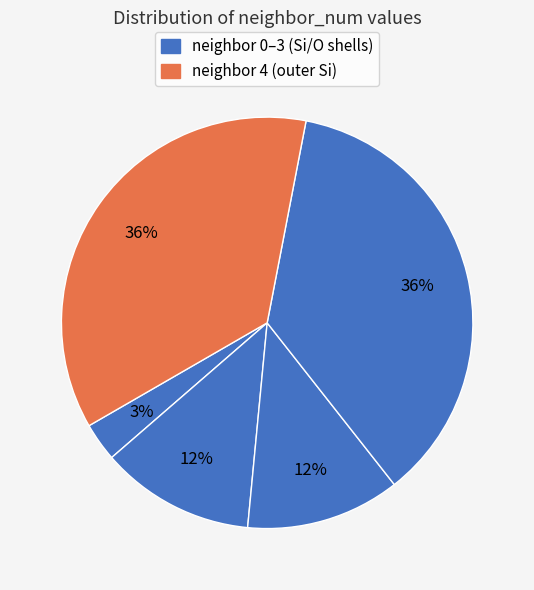

Count the number of slices in the pie.

5